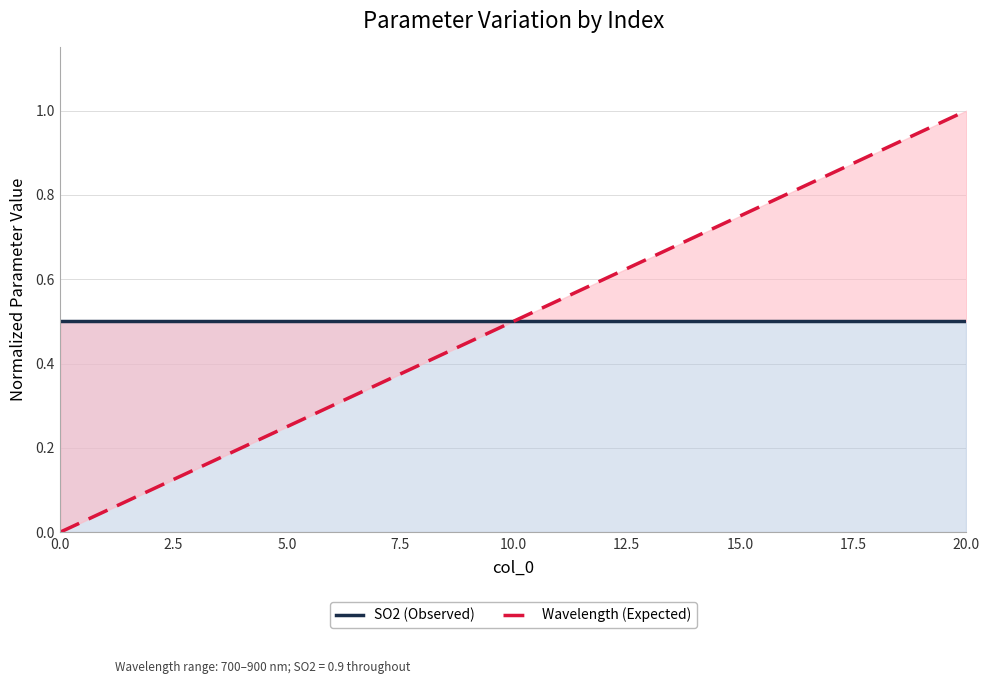

True or false: SO2 (Observed) and Wavelength (Expected) intersect in this chart.

False